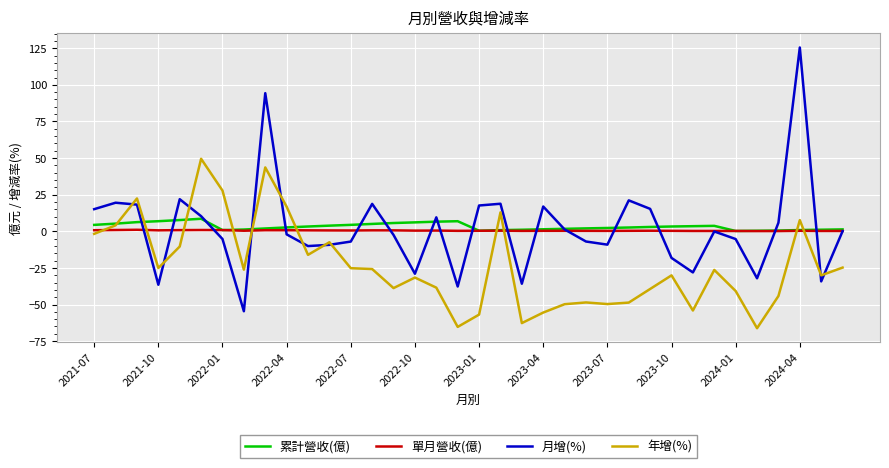

Count the number of data series in this chart.

4